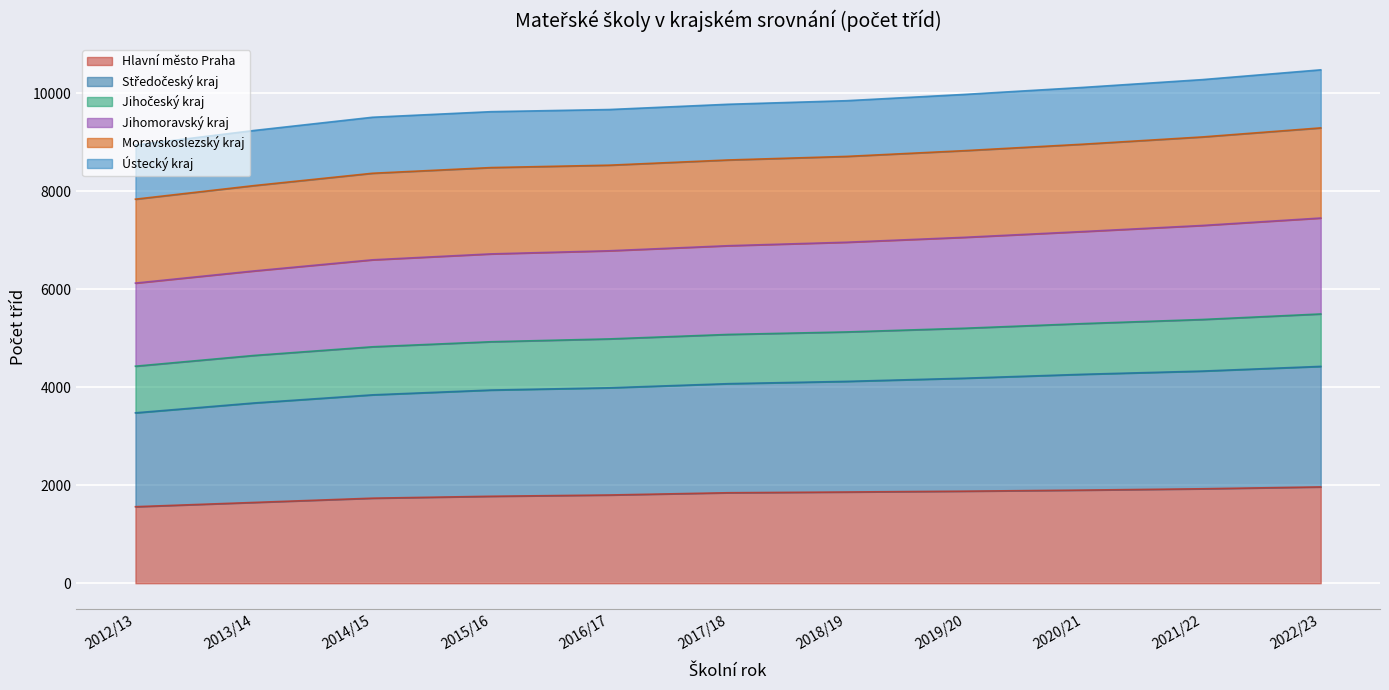

Where is Hlavní město Praha nearest to the value 1764?

2015/16